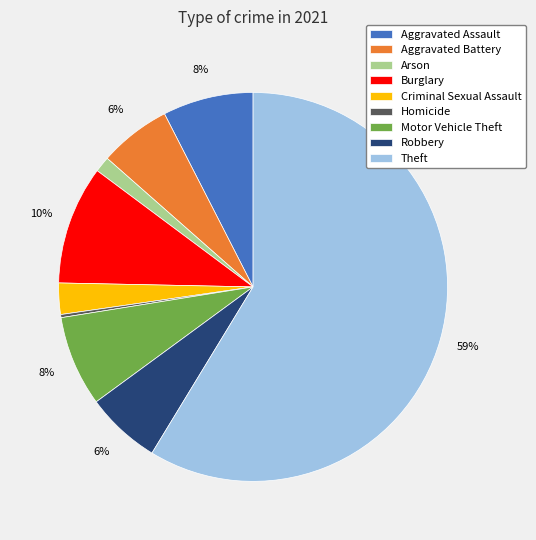

What percentage is the Motor Vehicle Theft slice, to the nearest percent?

8%